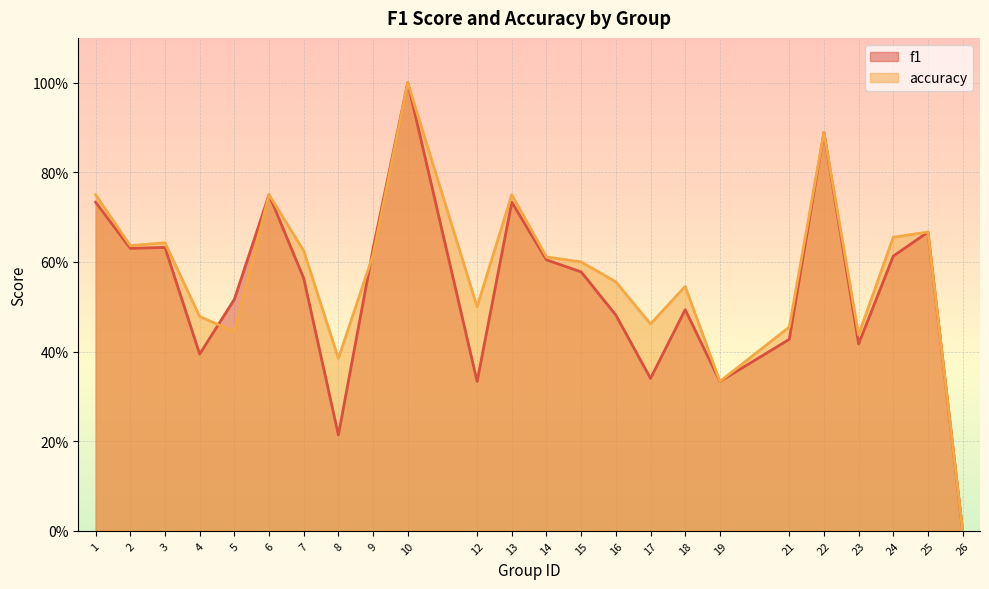

What is the highest value of the f1 series?

1.0